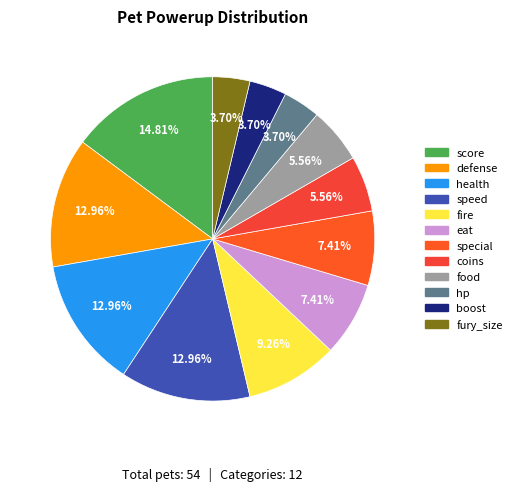

To the nearest percent, what percentage of the pie is health?

13%